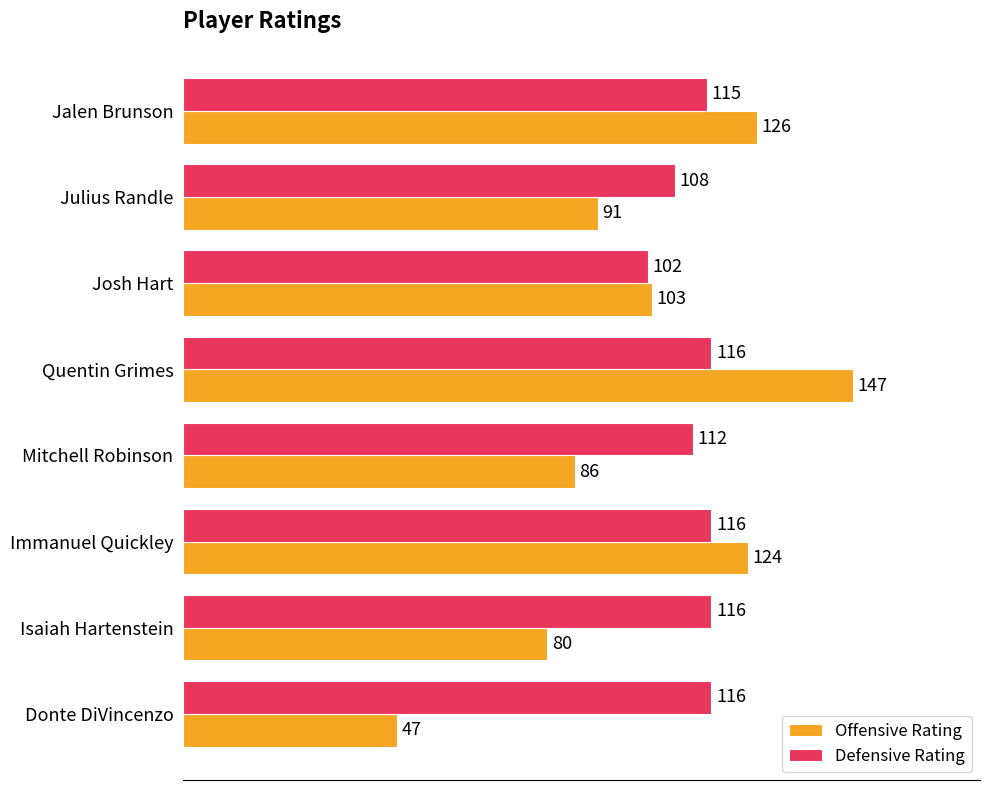

What is the difference between the Offensive Rating values at Immanuel Quickley and Josh Hart?

21